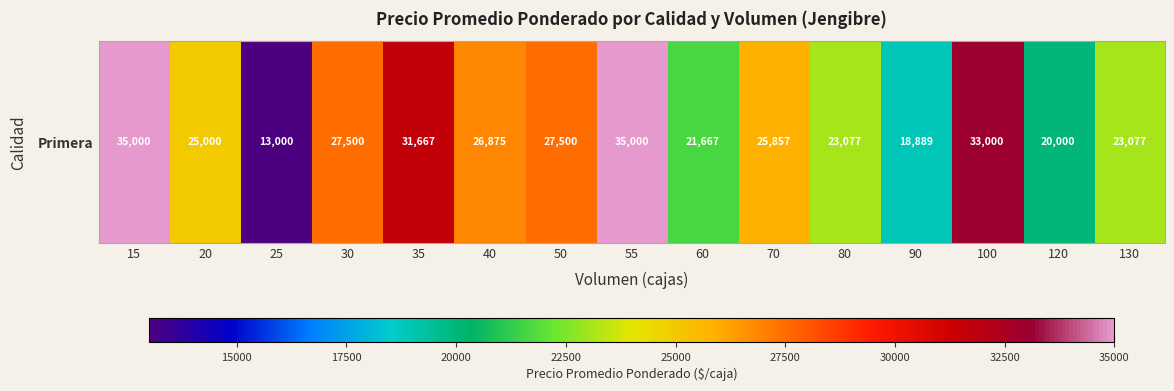

What is the average value?

25807